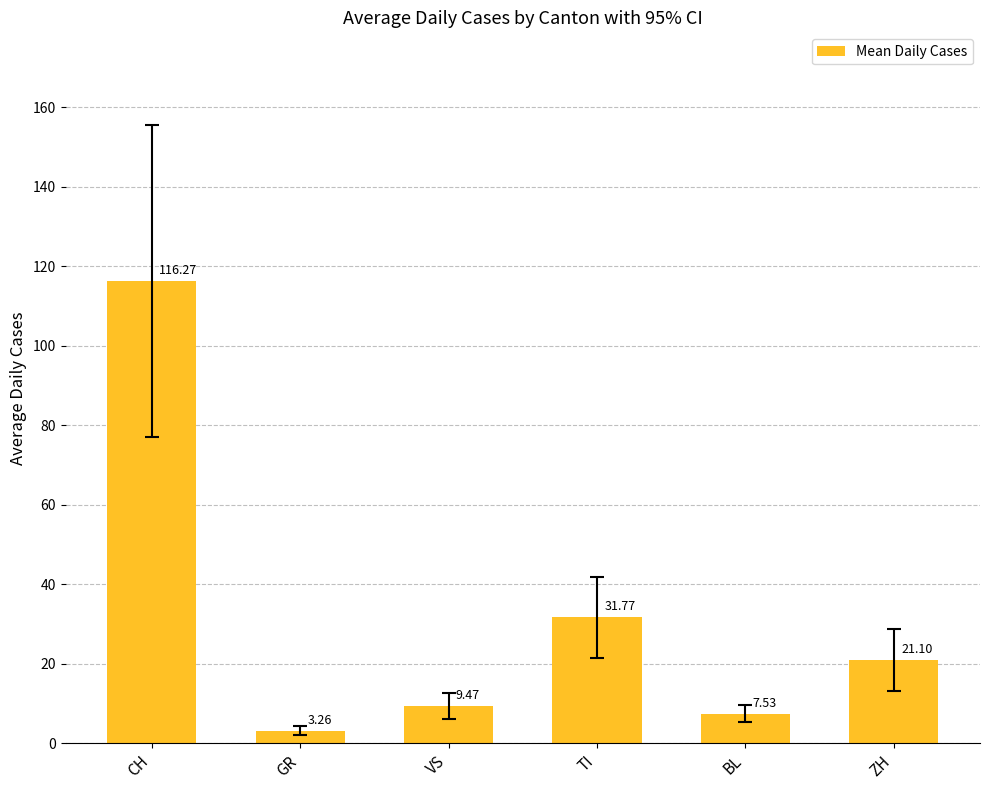

Where is the data nearest to the value 59?

TI